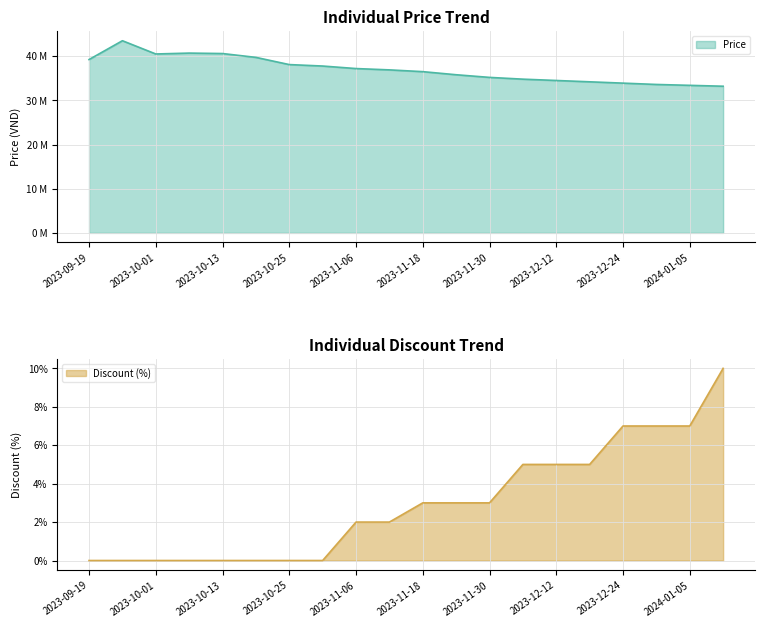

Is the value of Price at 2023-10-13 greater than the value of Discount at 2023-11-12?

Yes